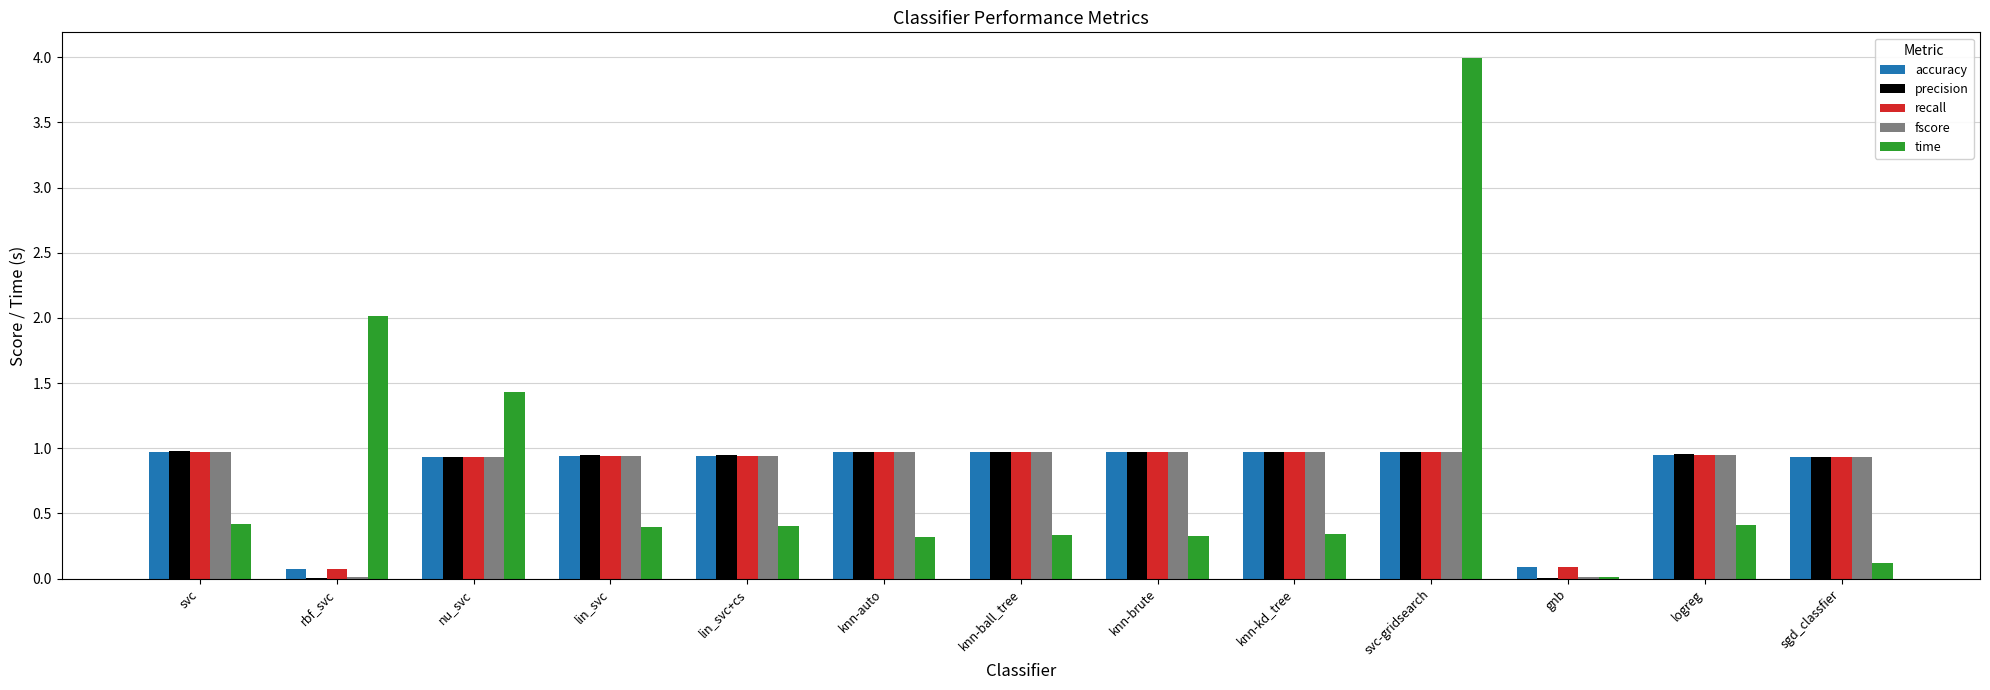

At which category is the sum across all series the highest?

svc-gridsearch